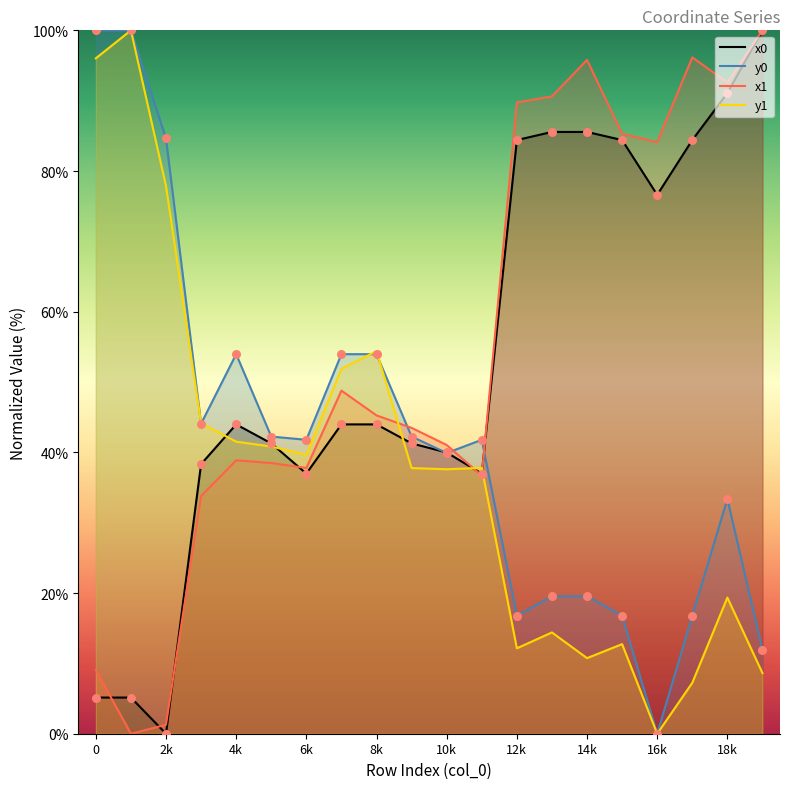

Is the value of x0 at 18k greater than the value of x1 at 8k?

Yes